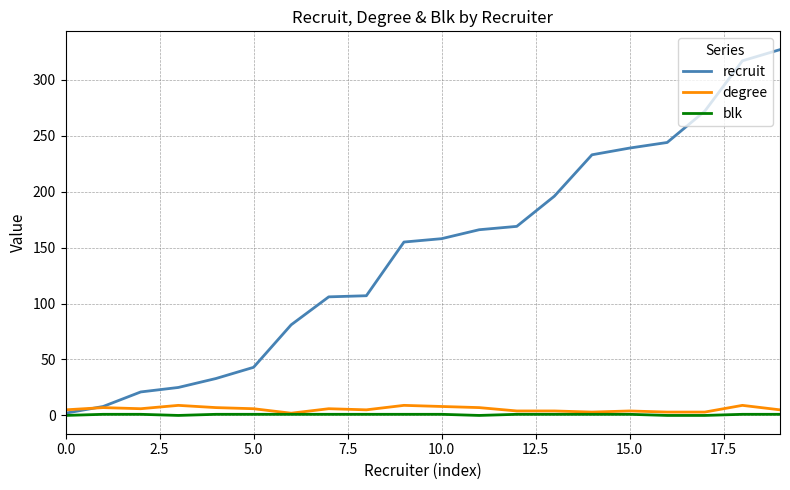

Which series has the largest range (max minus min)?

recruit